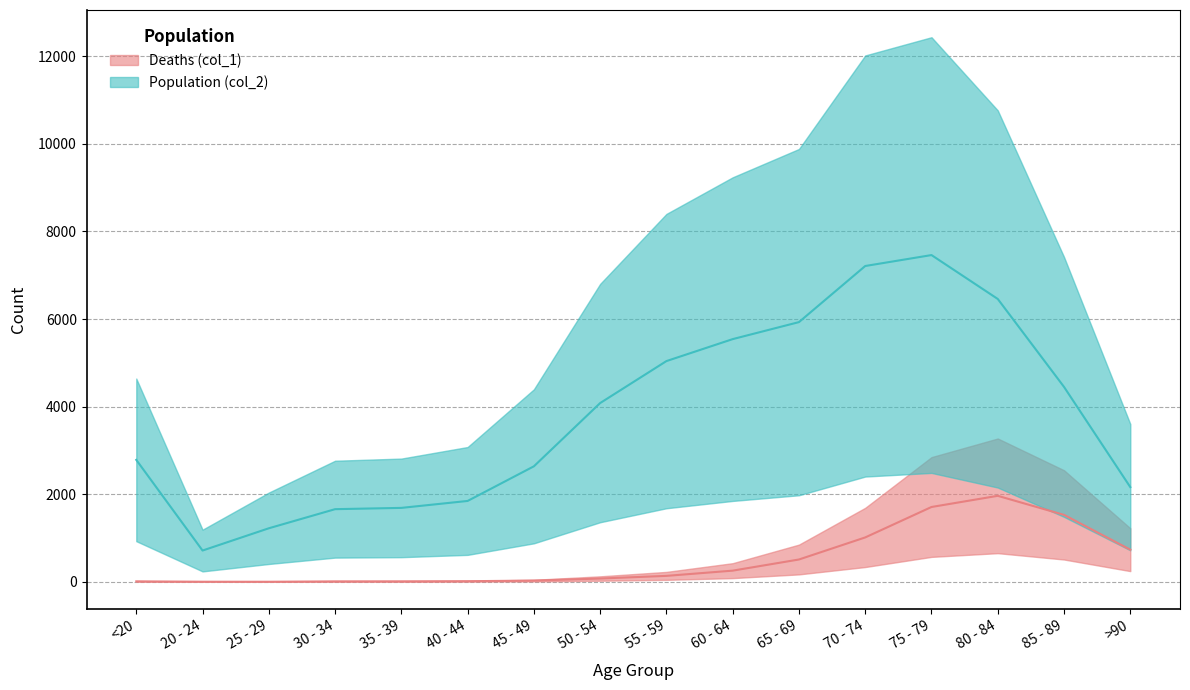

Reading left to right, transcribe all the data shown in this chart.

Deaths (col_1): <20=10.8	20 - 24=2.4	25 - 29=1.8	30 - 34=10.2	35 - 39=10.8	40 - 44=14.4	45 - 49=28.2	50 - 54=75.6	55 - 59=136.2	60 - 64=255.6	65 - 69=510.0	70 - 74=1014.0	75 - 79=1708.8	80 - 84=1963.8	85 - 89=1528.8	>90=734.4
Population (col_2): <20=2784.6	20 - 24=714.6	25 - 29=1222.8	30 - 34=1659.0	35 - 39=1688.4	40 - 44=1846.8	45 - 49=2637.6	50 - 54=4081.8	55 - 59=5040.0	60 - 64=5541.6	65 - 69=5929.8	70 - 74=7210.8	75 - 79=7460.4	80 - 84=6458.4	85 - 89=4450.2	>90=2162.4